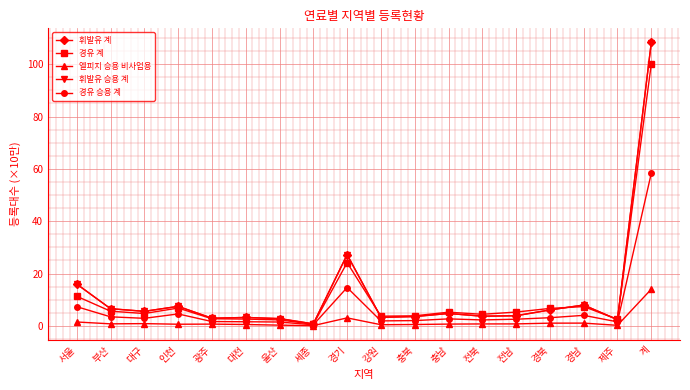

In 엘피지 승용 비사업용, how many points are higher than both neighbors (excluding endpoints)?

4